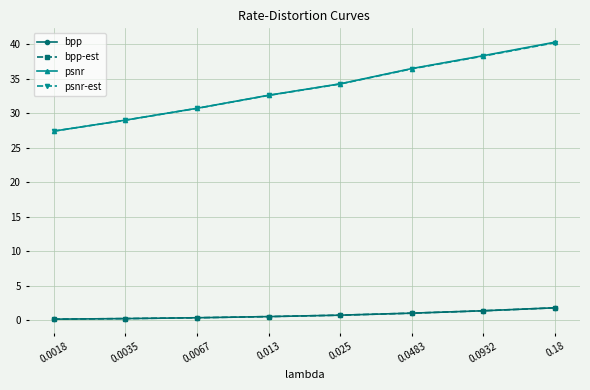

What is the greatest value displayed?

40.3